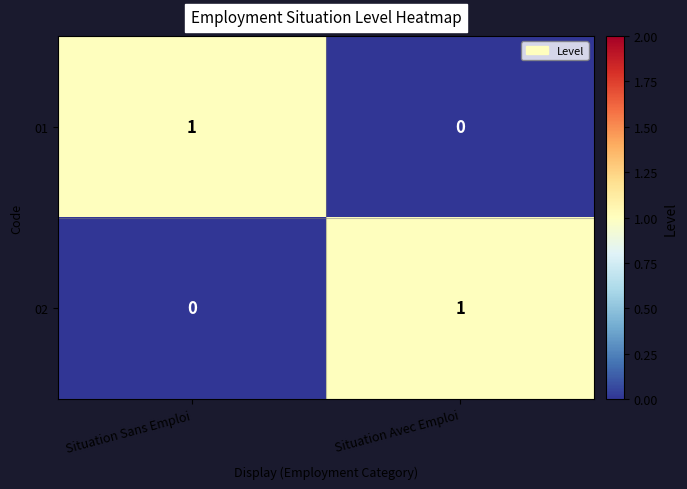

List the labels in order of 01 value, smallest first.

Situation Avec Emploi, Situation Sans Emploi